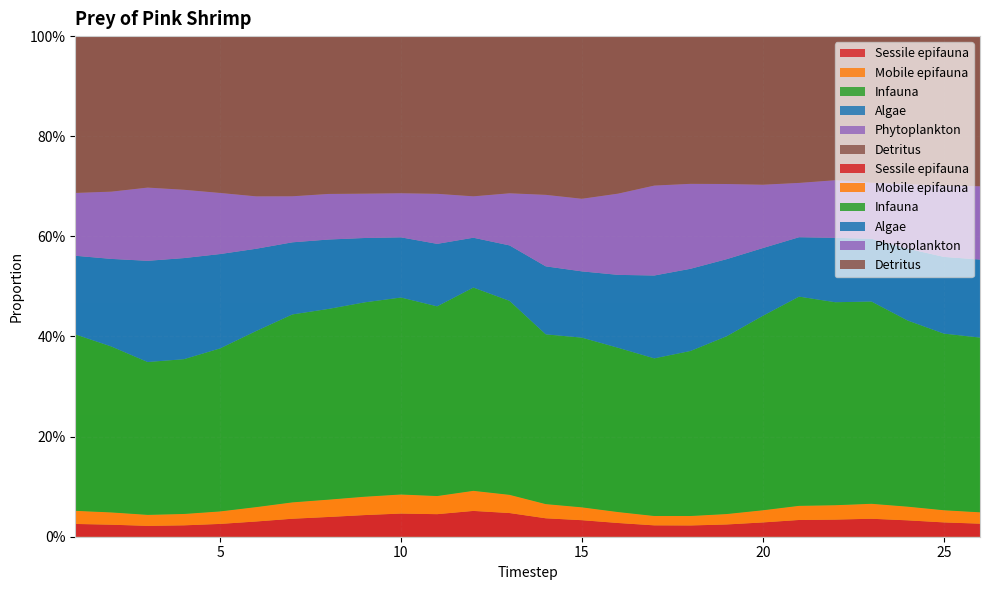

Reading left to right, list all the values displayed in this chart.

Sessile epifauna: 0.0	0.0	0.0	0.0	0.0	0.0	0.0	0.0	0.0	0.0	0.0	0.1	0.0	0.0	0.0	0.0	0.0	0.0	0.0	0.0	0.0	0.0	0.0	0.0	0.0	0.0
Mobile epifauna: 0.0	0.0	0.0	0.0	0.0	0.0	0.0	0.0	0.0	0.0	0.0	0.0	0.0	0.0	0.0	0.0	0.0	0.0	0.0	0.0	0.0	0.0	0.0	0.0	0.0	0.0
Infauna: 0.4	0.3	0.3	0.3	0.3	0.4	0.4	0.4	0.4	0.4	0.4	0.4	0.4	0.3	0.3	0.3	0.3	0.3	0.4	0.4	0.4	0.4	0.4	0.4	0.4	0.3
Algae: 0.2	0.2	0.2	0.2	0.2	0.2	0.1	0.1	0.1	0.1	0.1	0.1	0.1	0.1	0.1	0.1	0.2	0.2	0.2	0.1	0.1	0.1	0.1	0.1	0.2	0.2
Phytoplankton: 0.1	0.1	0.1	0.1	0.1	0.1	0.1	0.1	0.1	0.1	0.1	0.1	0.1	0.1	0.1	0.2	0.2	0.2	0.2	0.1	0.1	0.1	0.1	0.1	0.1	0.1
Detritus: 0.3	0.3	0.3	0.3	0.3	0.3	0.3	0.3	0.3	0.3	0.3	0.3	0.3	0.3	0.3	0.3	0.3	0.3	0.3	0.3	0.3	0.3	0.3	0.3	0.3	0.3